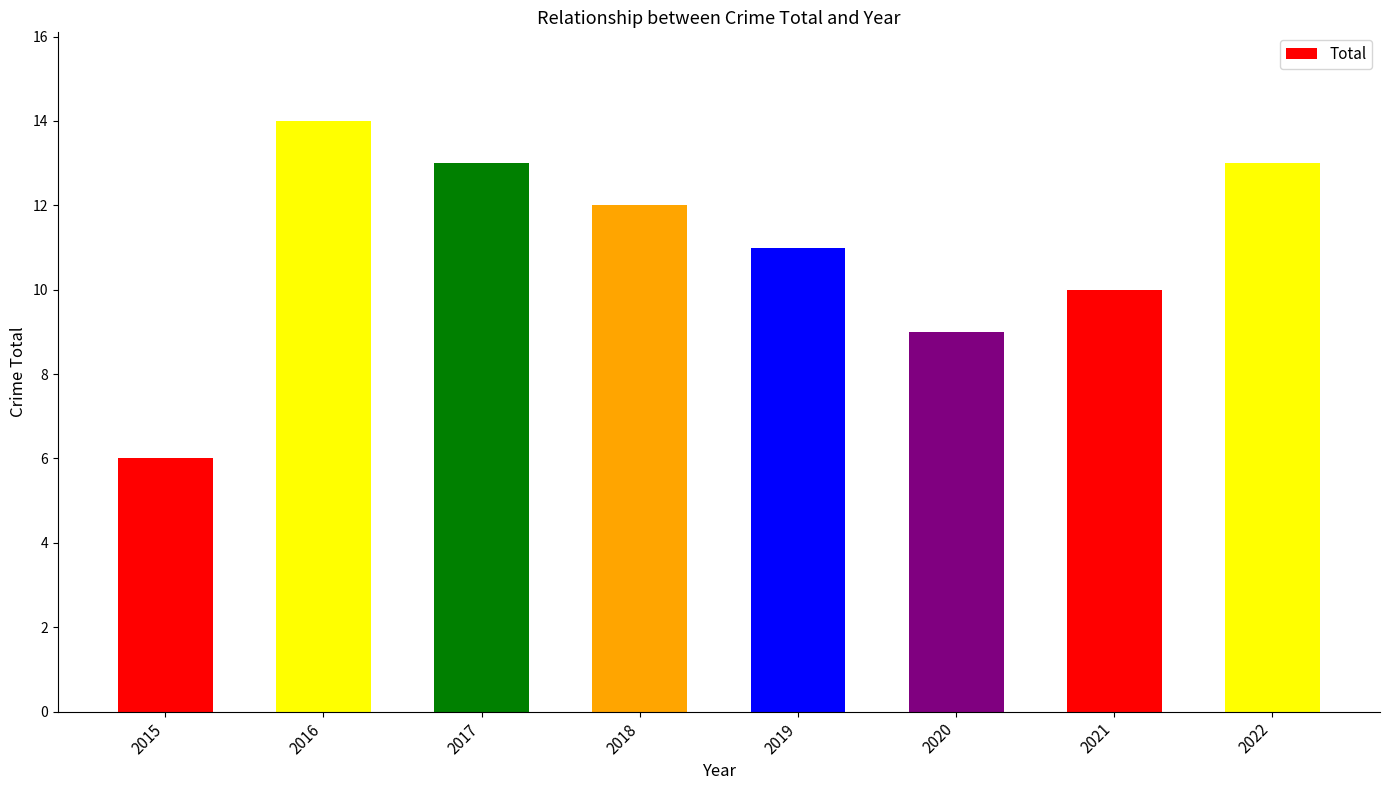

Which label corresponds to the largest value in the chart?

2016